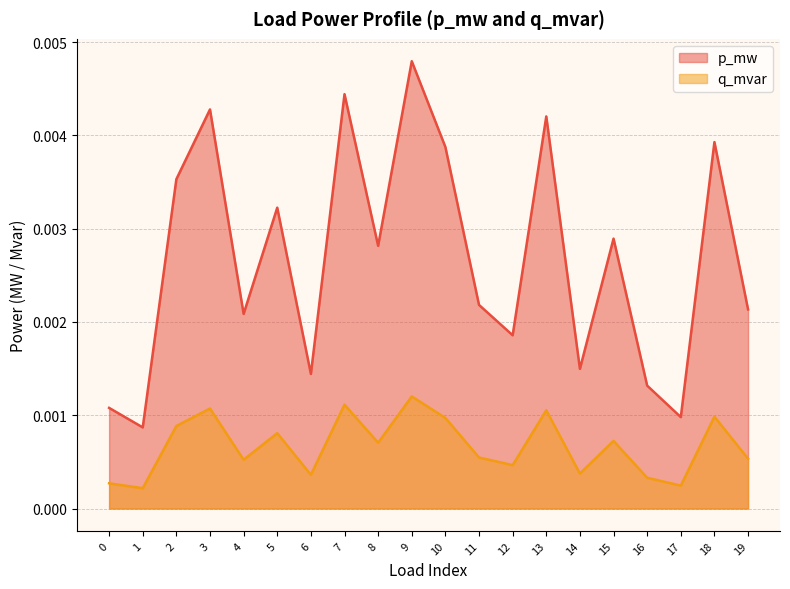

The value of p_mw at 5 is 0.0. True or false?

False